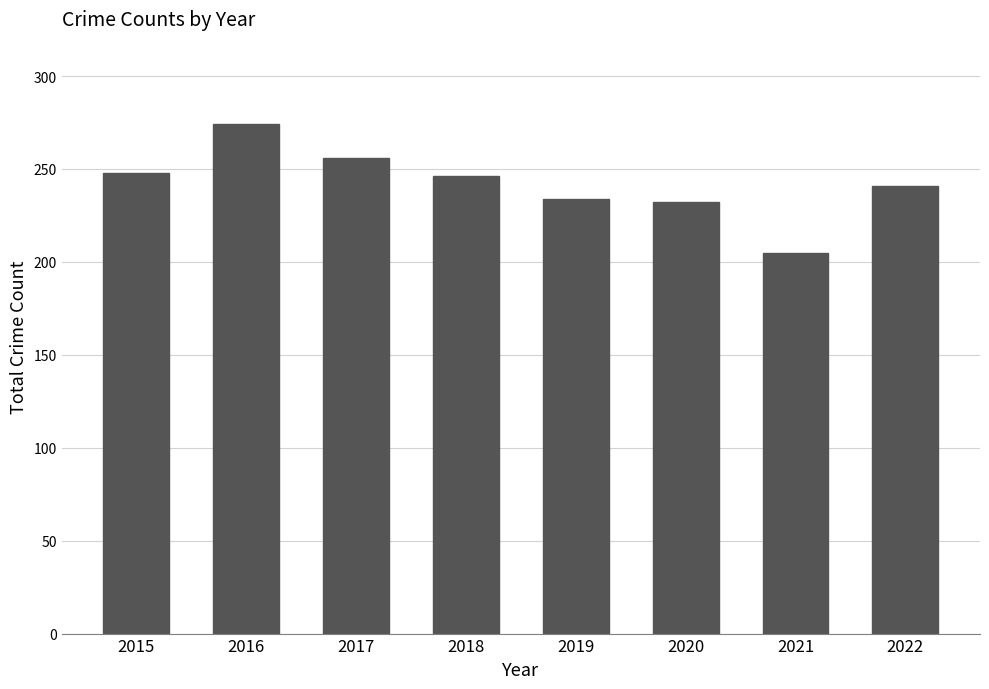

The chart shows a value of 83 at 2021. True or false?

False